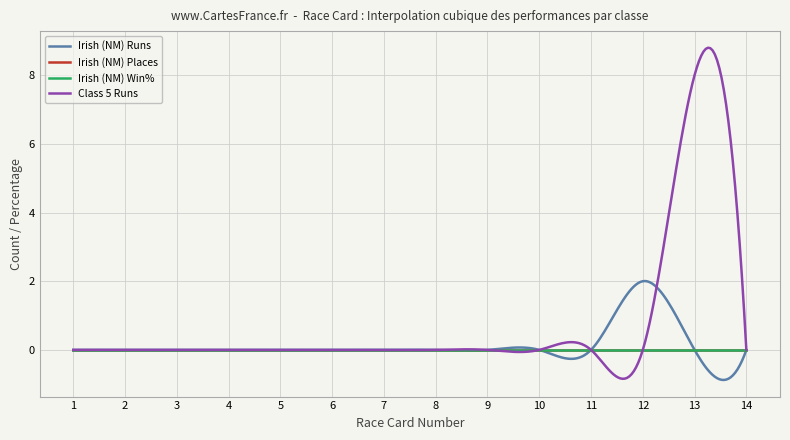

At which category does Irish (NM) Runs reach its first local peak?

12